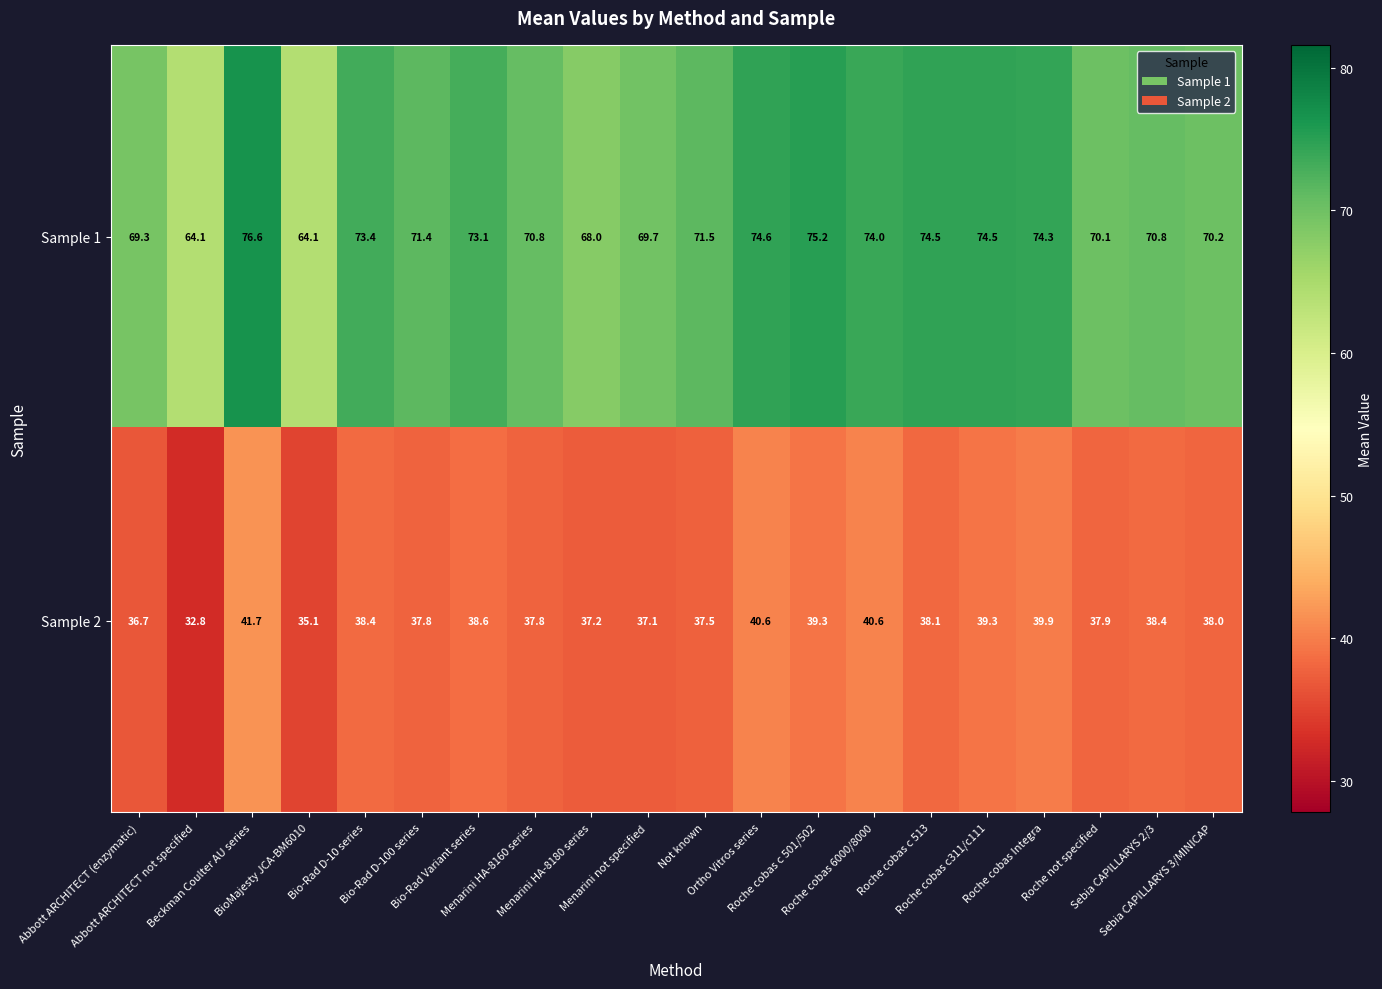

What is the difference between the maximum and minimum values in the Sample 1 series?

12.5